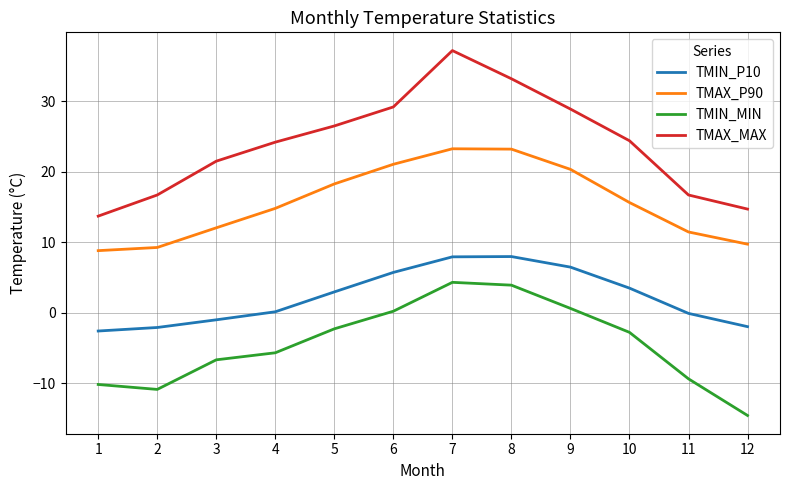

List the series in order of their overall mean, lowest first.

TMIN_MIN, TMIN_P10, TMAX_P90, TMAX_MAX